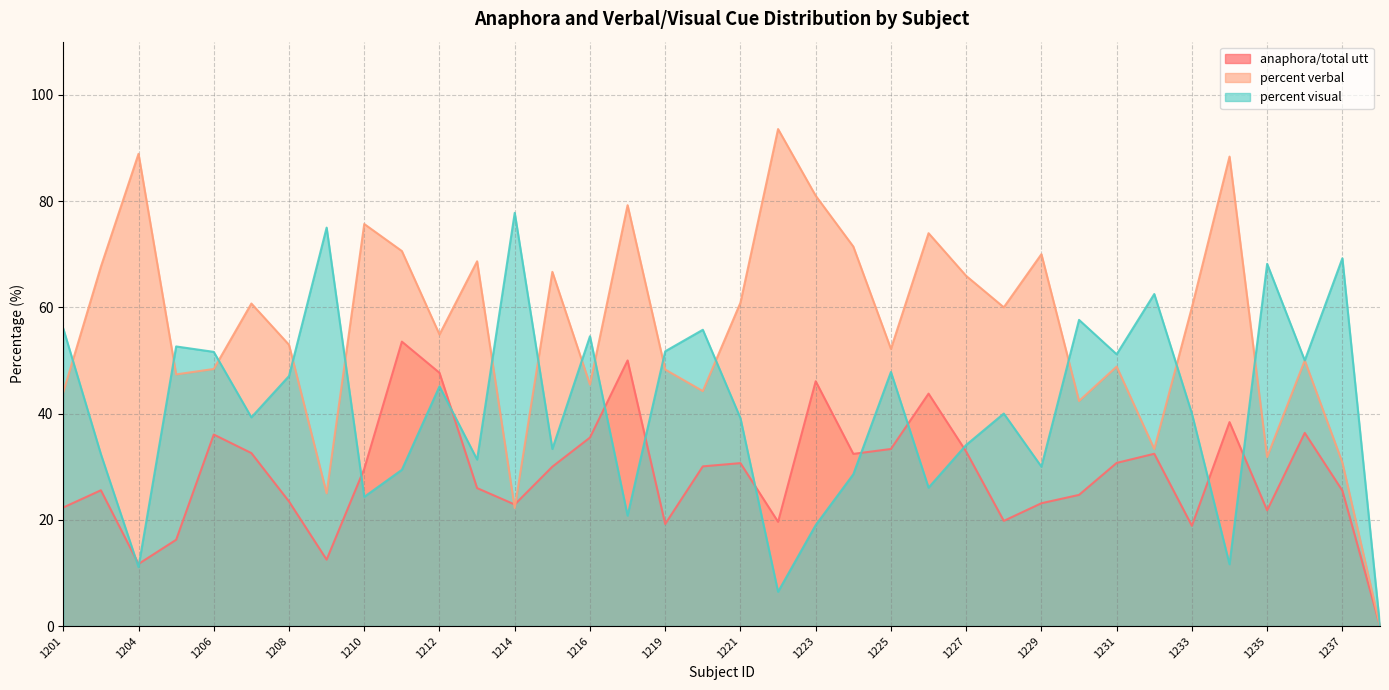

Reading left to right, extract all data points from this chart.

anaphora/total utt: 1201=22.3	1202=25.6	1204=11.7	1205=16.2	1206=36.0	1207=32.6	1208=23.4	1209=12.5	1210=29.6	1211=53.5	1212=47.7	1213=26.0	1214=22.9	1215=30.0	1216=35.5	1218=50.0	1219=19.2	1220=30.1	1221=30.7	1222=19.6	1223=46.1	1224=32.4	1225=33.3	1226=43.8	1227=32.8	1228=19.8	1229=23.1	1230=24.7	1231=30.7	1232=32.4	1233=18.9	1234=38.4	1235=21.8	1236=36.4	1237=25.5	1238=0.0
percent verbal: 1201=44.0	1202=67.7	1204=88.9	1205=47.4	1206=48.4	1207=60.7	1208=52.9	1209=25.0	1210=75.7	1211=70.6	1212=54.9	1213=68.7	1214=22.2	1215=66.7	1216=45.5	1218=79.2	1219=48.3	1220=44.2	1221=60.9	1222=93.5	1223=81.0	1224=71.4	1225=52.2	1226=74.0	1227=65.9	1228=60.0	1229=70.0	1230=42.4	1231=48.8	1232=33.3	1233=60.0	1234=88.4	1235=31.8	1236=50.0	1237=30.8	1238=0.0
percent visual: 1201=56.0	1202=32.4	1204=11.1	1205=52.6	1206=51.6	1207=39.3	1208=47.1	1209=75.0	1210=24.3	1211=29.4	1212=45.1	1213=31.3	1214=77.8	1215=33.3	1216=54.5	1218=20.8	1219=51.7	1220=55.8	1221=39.1	1222=6.5	1223=19.0	1224=28.6	1225=47.8	1226=26.1	1227=34.1	1228=40.0	1229=30.0	1230=57.6	1231=51.2	1232=62.5	1233=40.0	1234=11.6	1235=68.2	1236=50.0	1237=69.2	1238=0.0